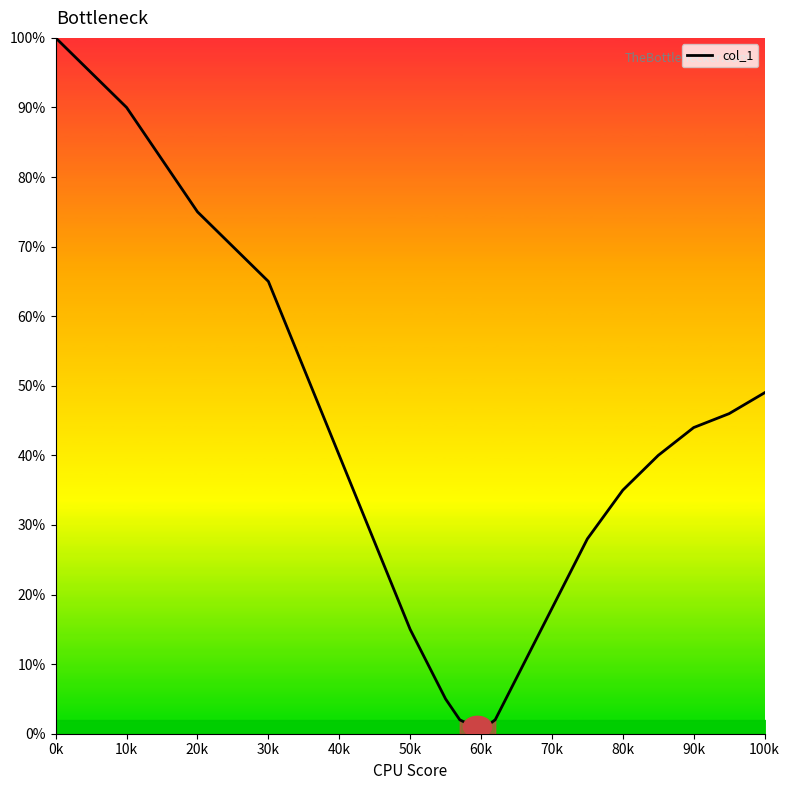

What is the difference between the maximum and minimum values?

99.5